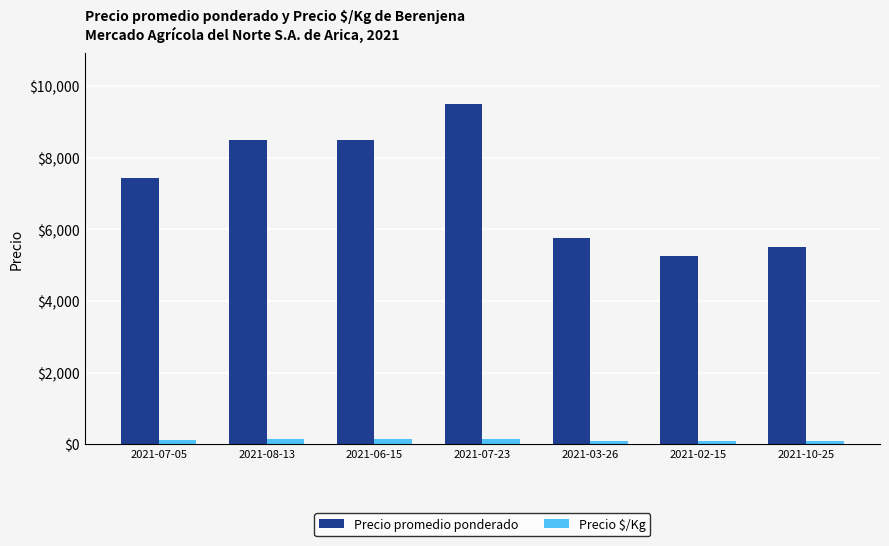

Between 2021-06-15 and 2021-10-25, which series saw the biggest shift?

Precio promedio ponderado